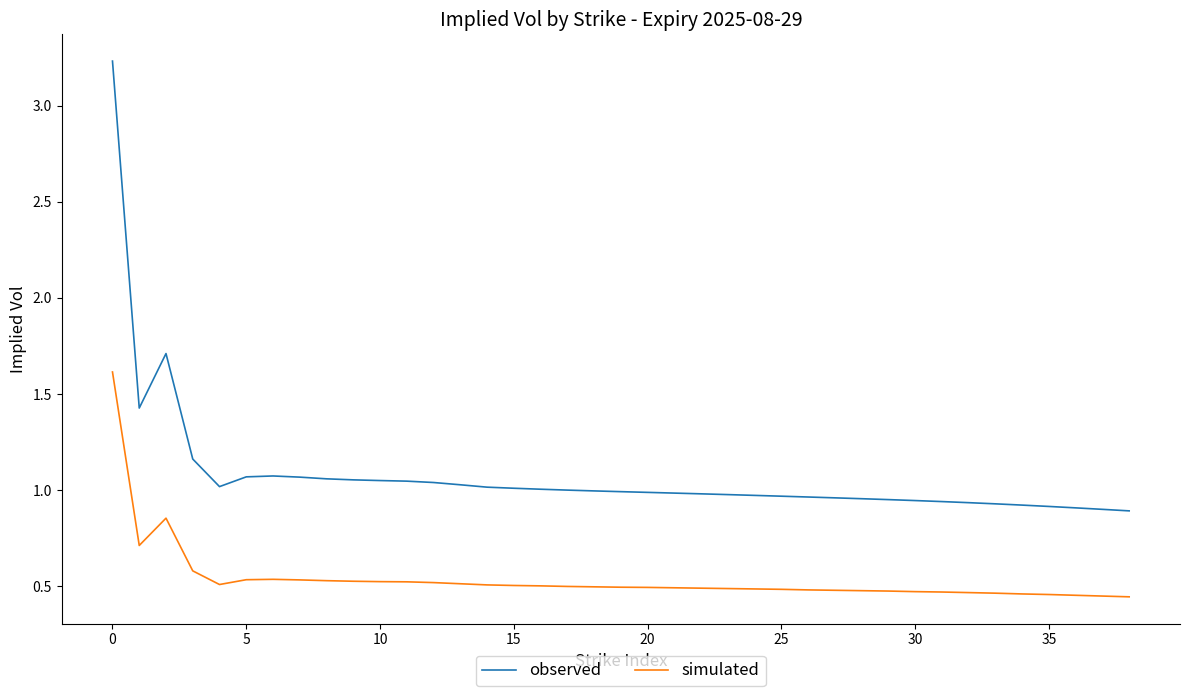

True or false: observed and simulated cross at least once.

False